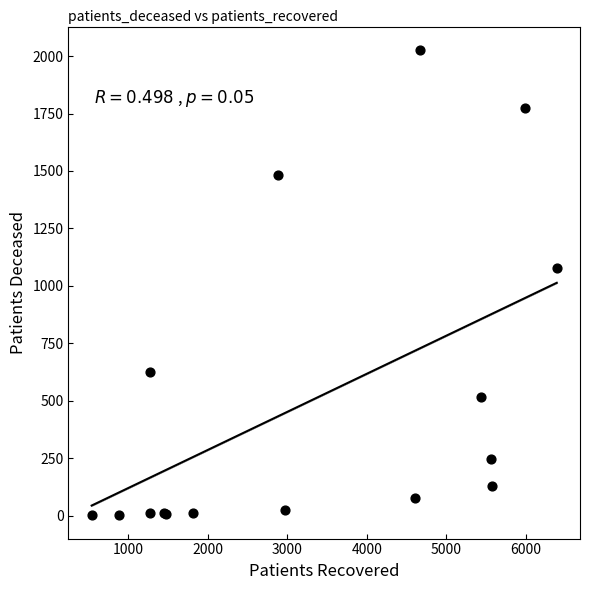

What Y value in the scatter plot is closest to 1014?

1080